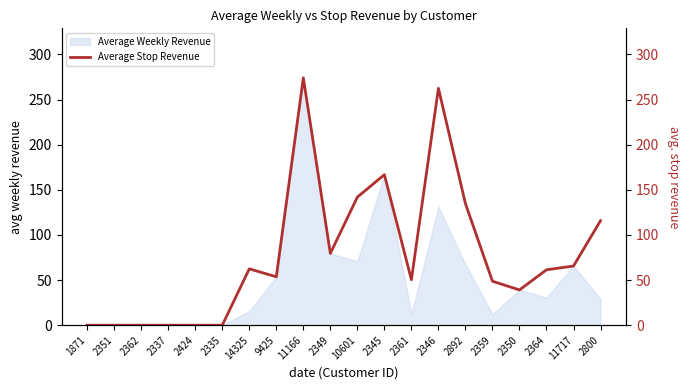

What is the difference between the values at 2335 and 2346?

262.5